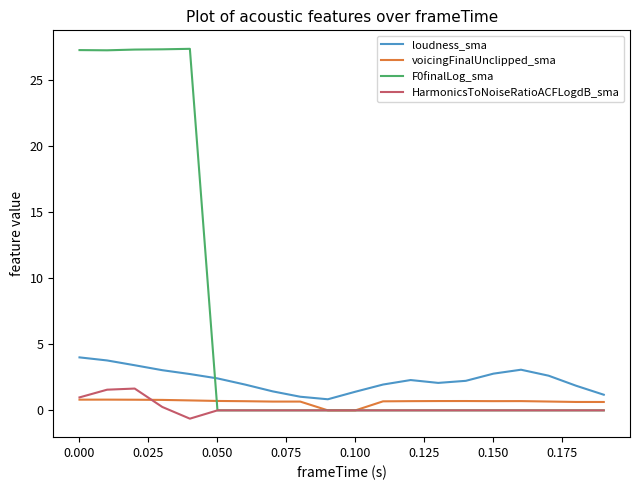

In loudness_sma, how many points are higher than both neighbors (excluding endpoints)?

2